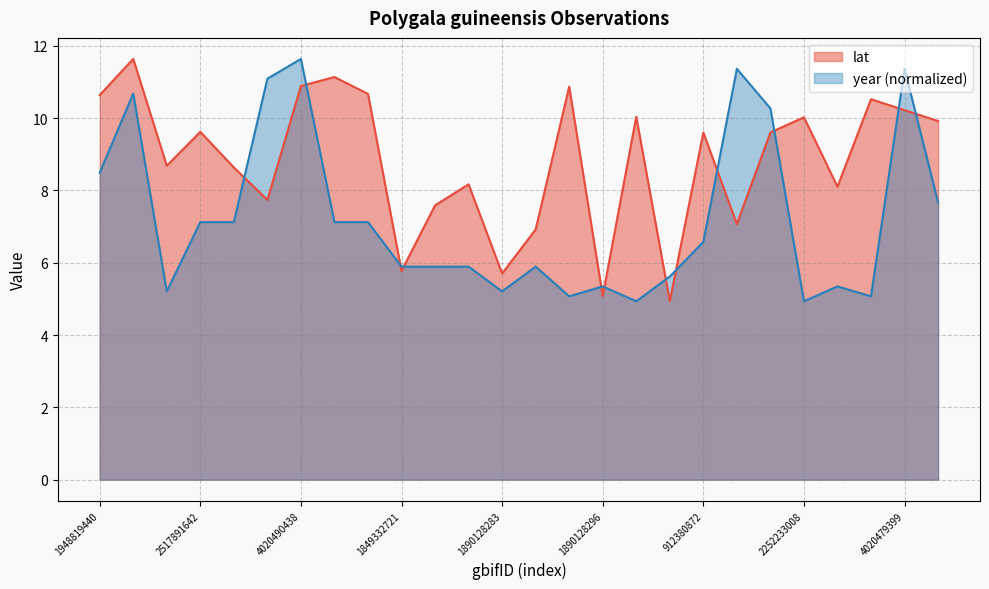

What is the maximum value shown in the chart?

11.6